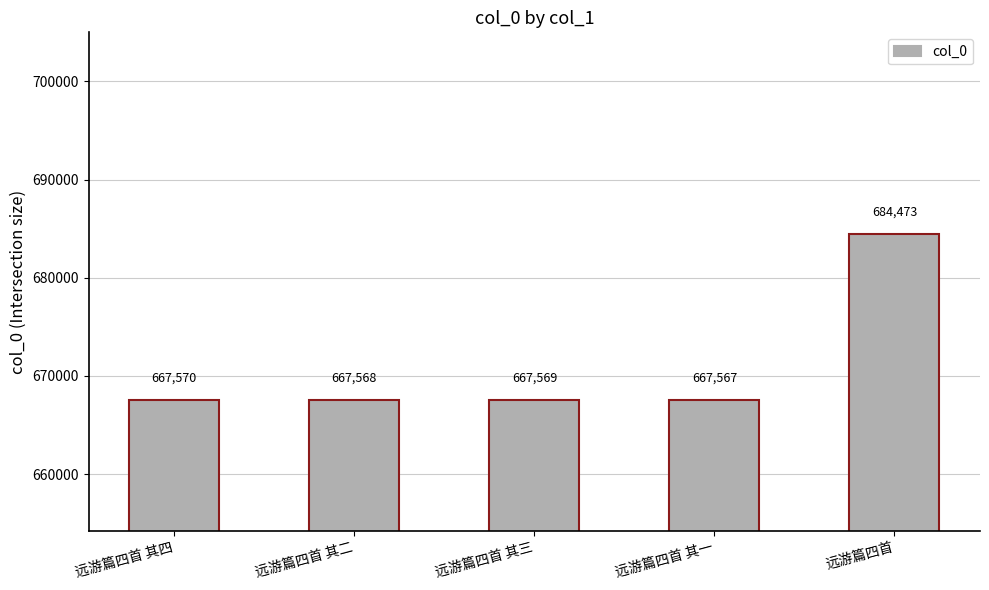

What is the average value?

670949